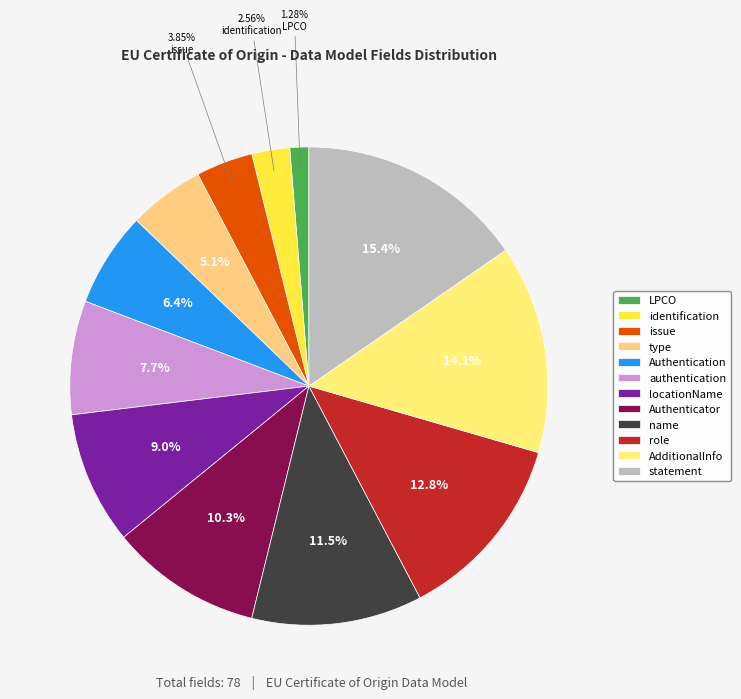

How many slices are in this pie chart?

12